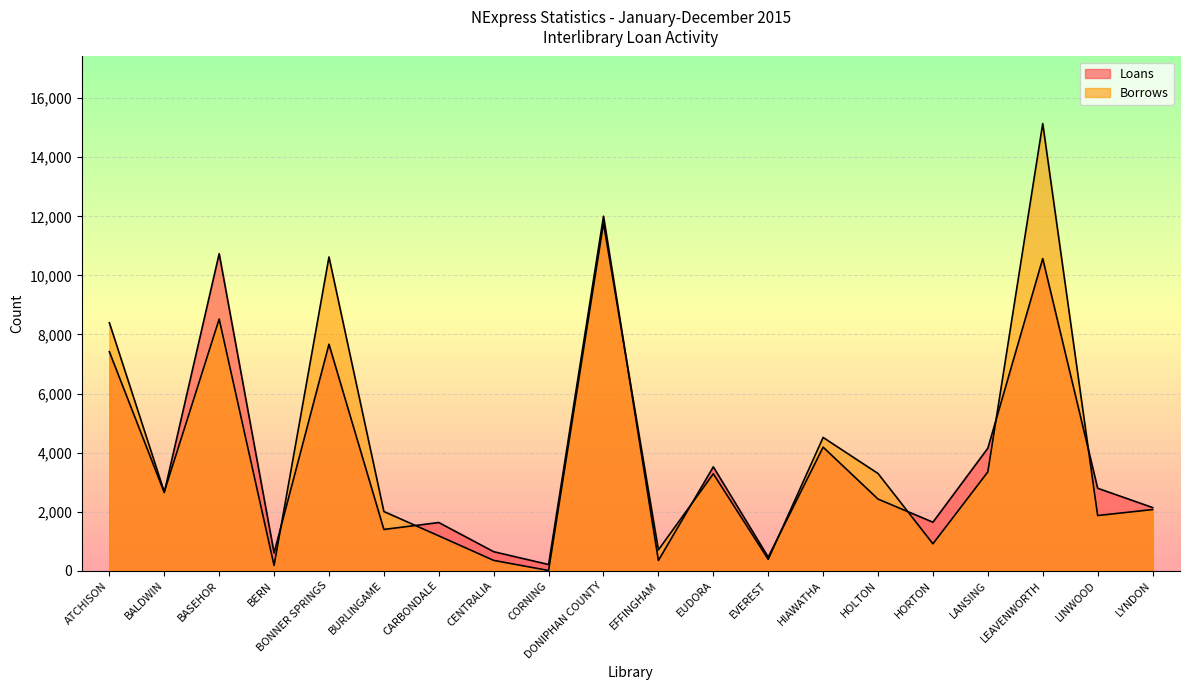

What is the difference between the maximum and minimum values in the Borrows series?

15133